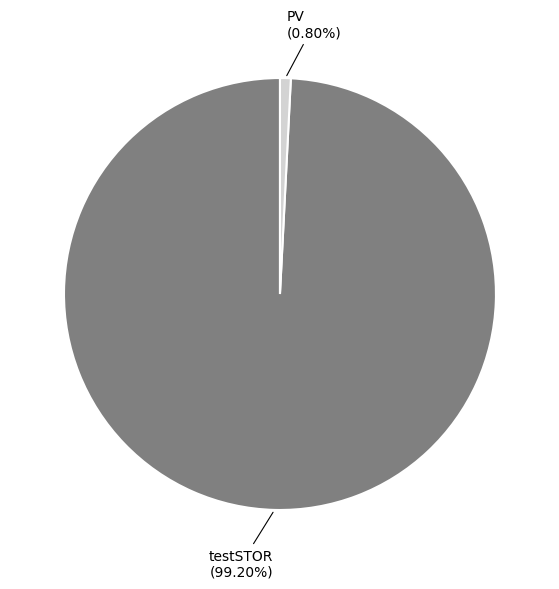

To the nearest percent, what is the combined percentage of testSTOR and PV?

100%